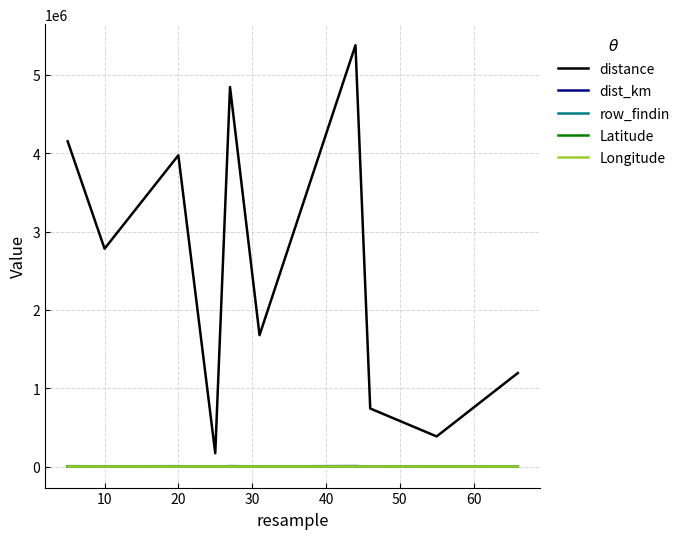

Which series has the largest total across all categories?

distance